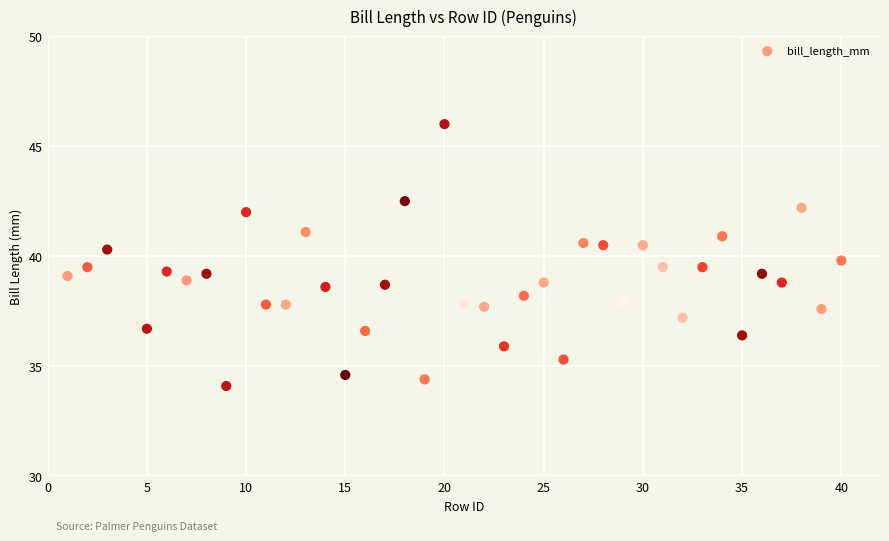

What is the range of X values (max minus min)?

39.0